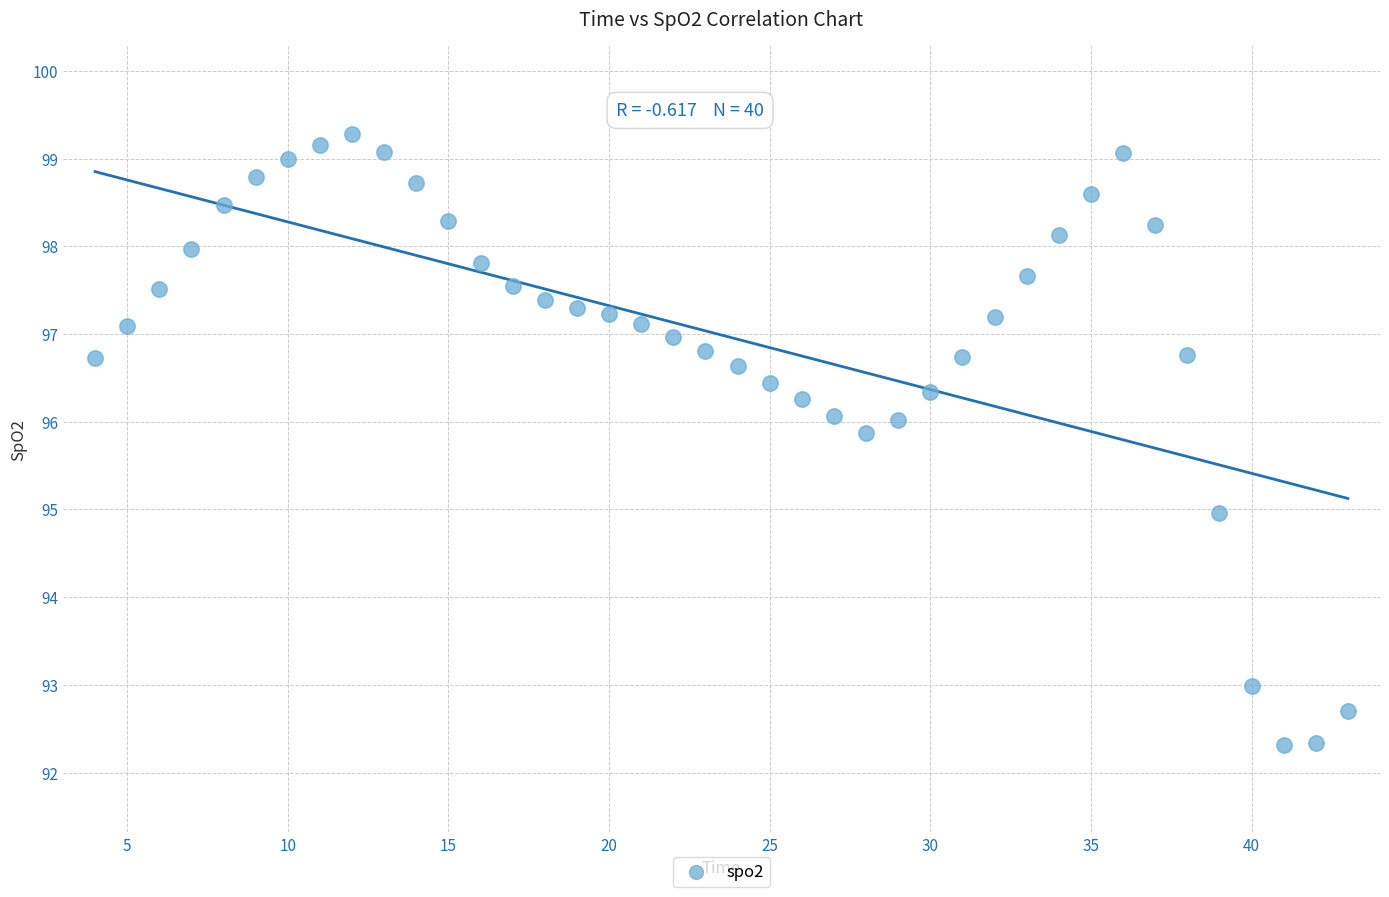

What is the range of Y values (max minus min)?

7.0